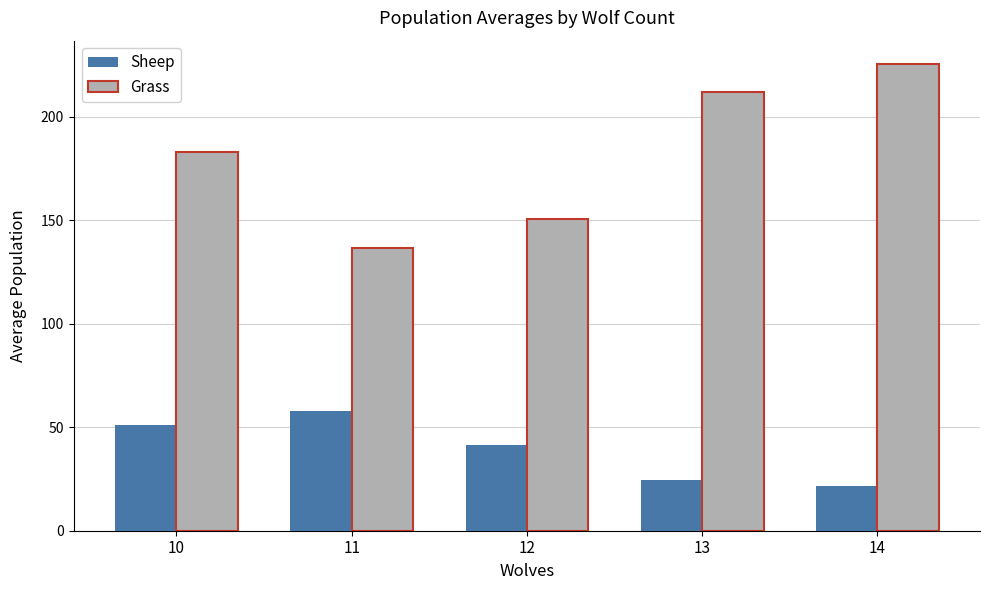

What is the sum of the Sheep values at 13 and 12?

65.8